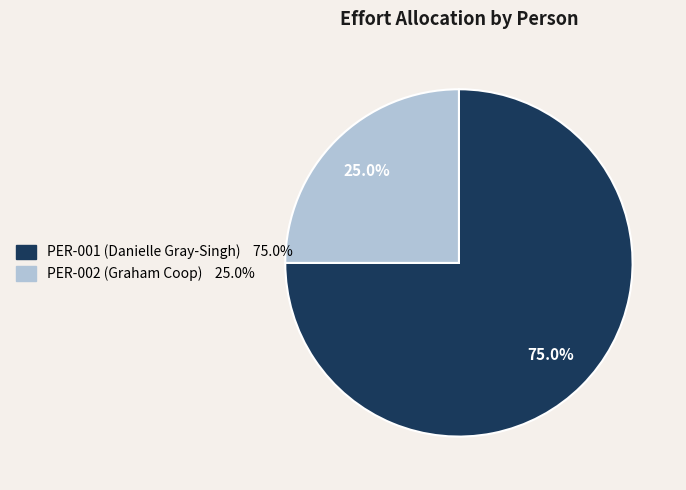

To the nearest percent, what is the average slice percentage?

50%